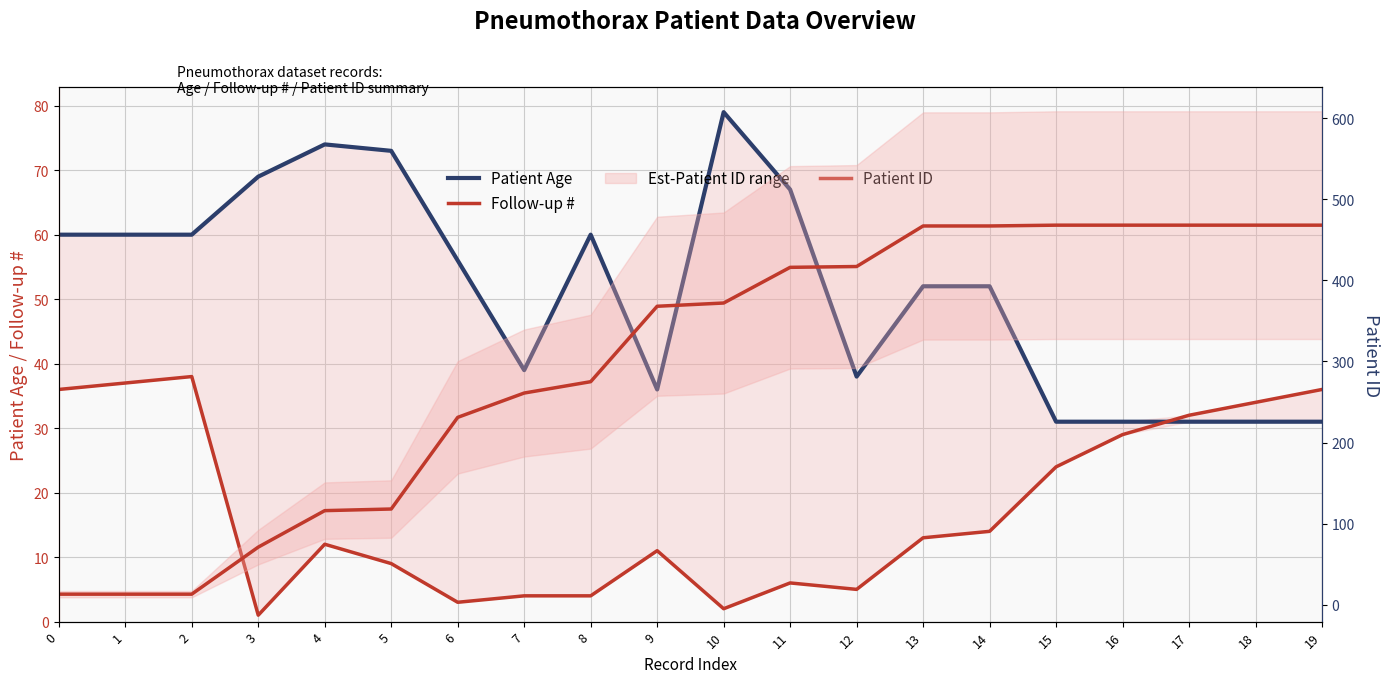

In Follow-up #, how many points are higher than both neighbors (excluding endpoints)?

4